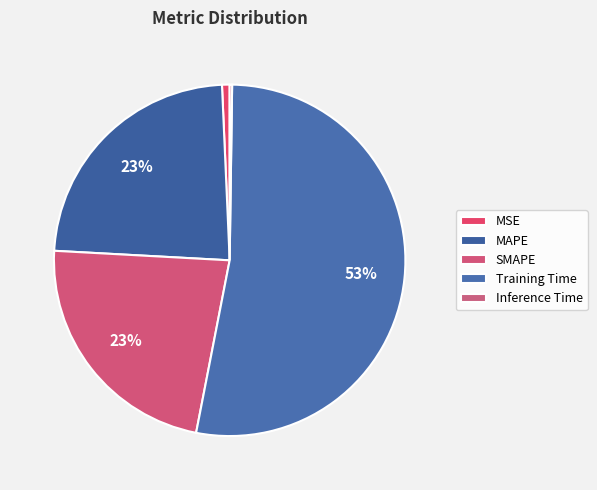

Count the number of slices in the pie.

5